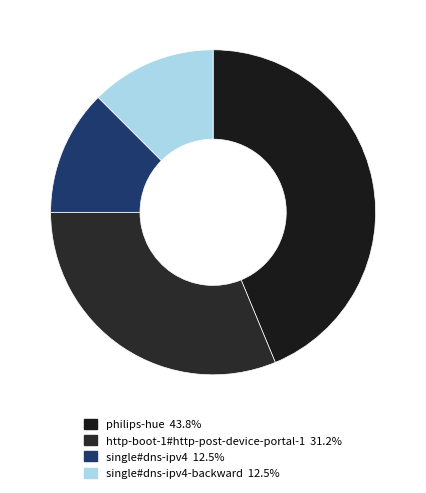

Count the number of slices in the pie.

4